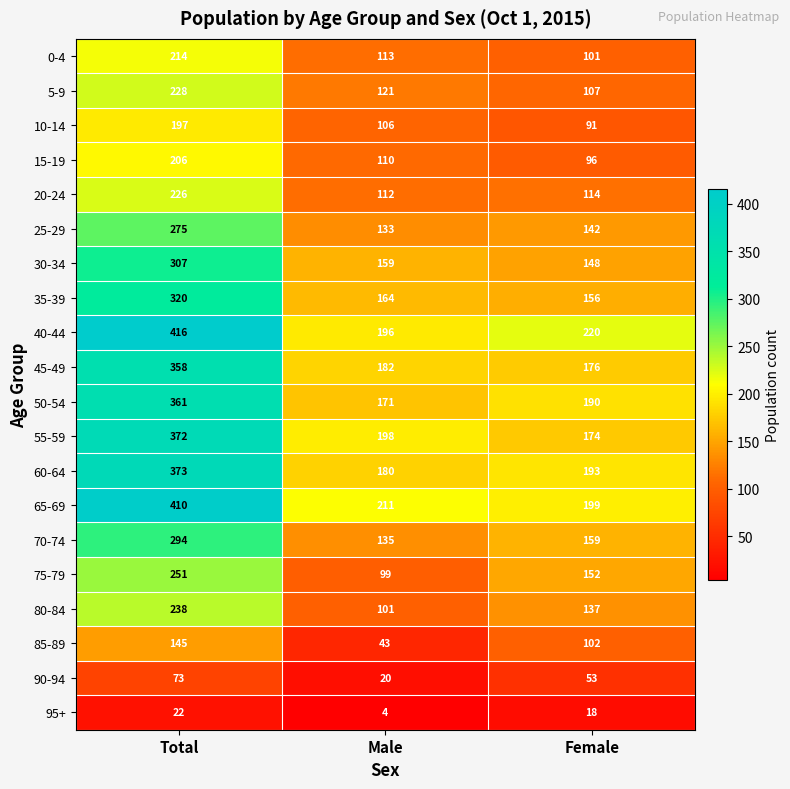

At which category is the sum across all series the highest?

Total